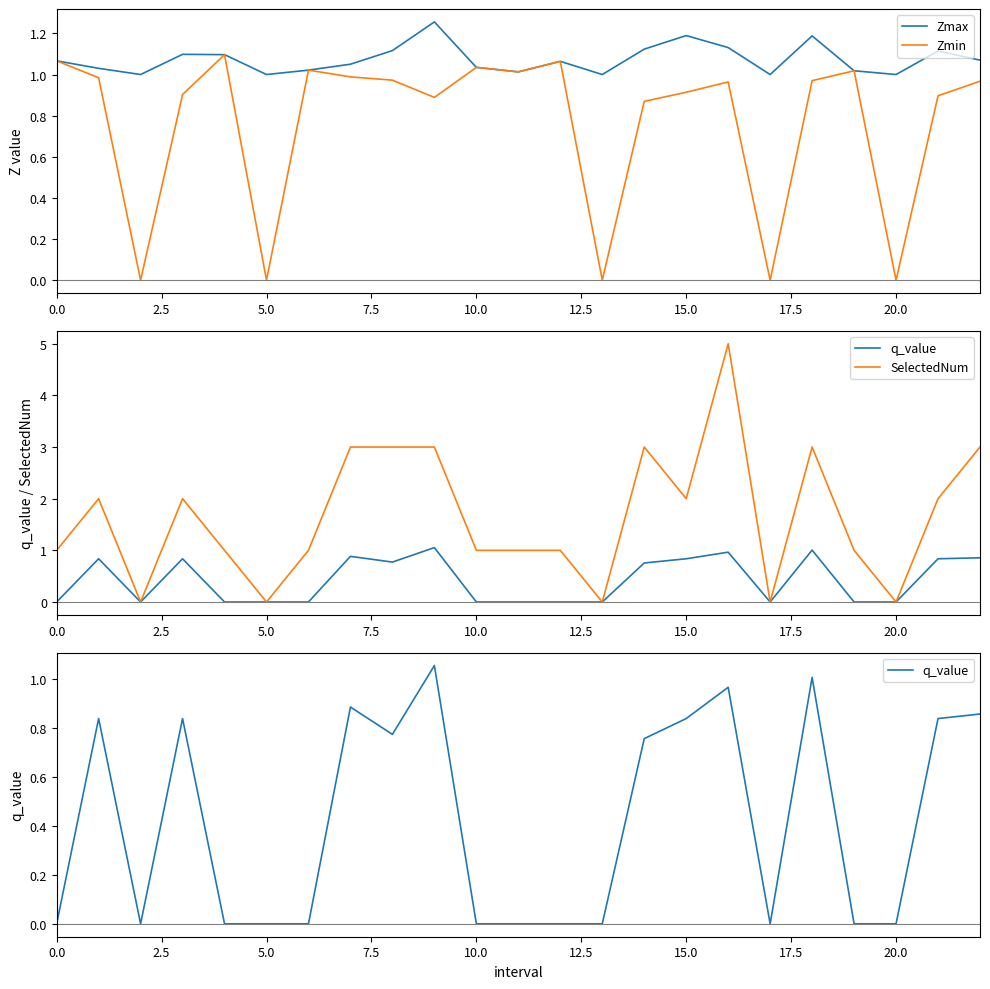

How many values in the SelectedNum series are below 1?

5